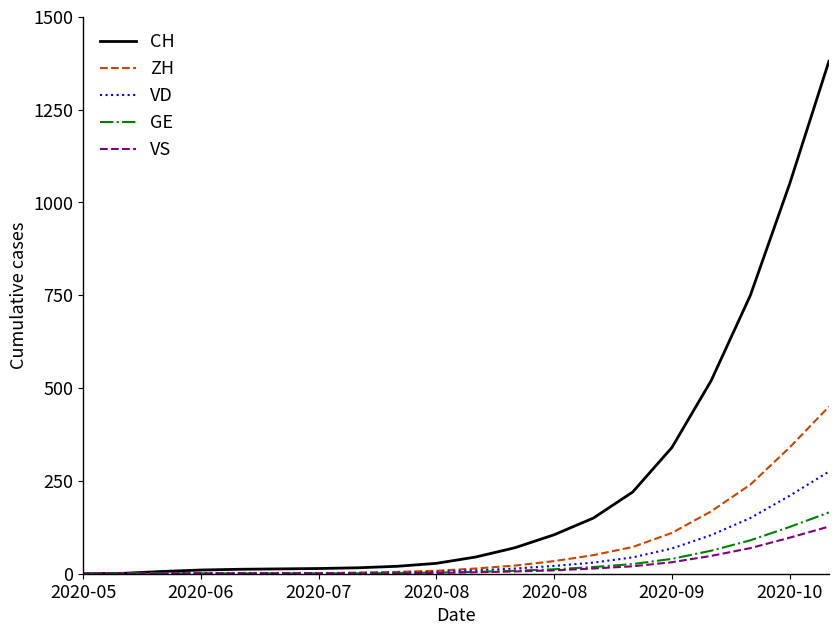

What is the greatest value displayed?

1380